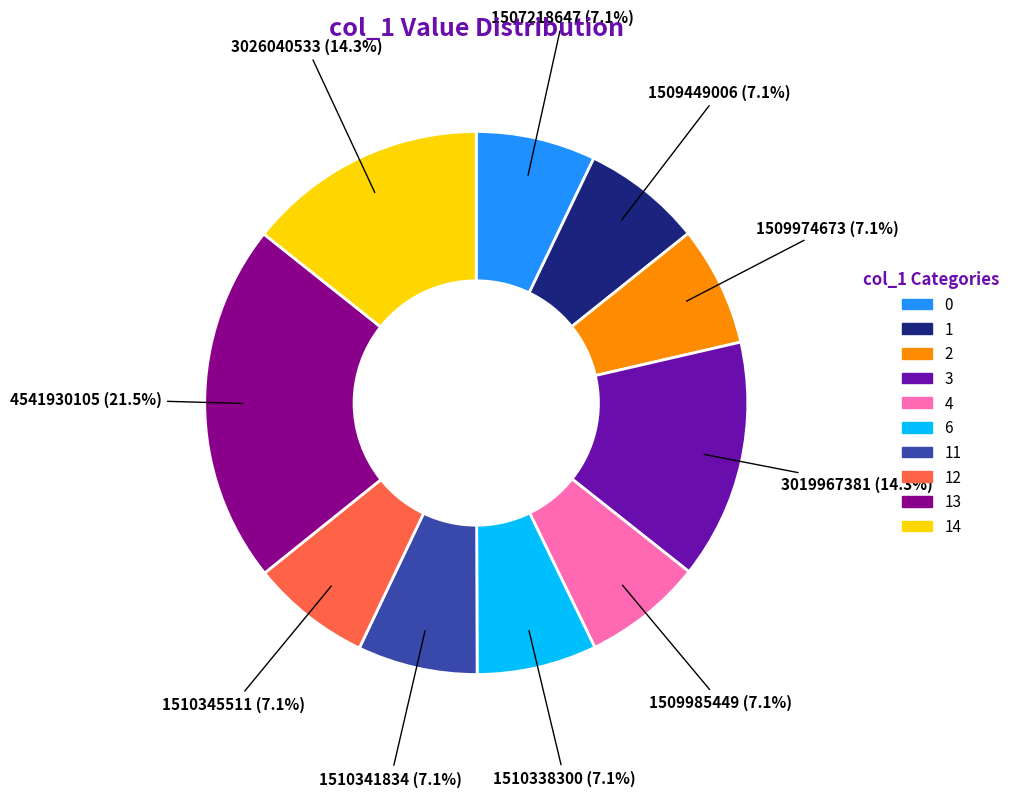

Does any single category account for the majority?

No